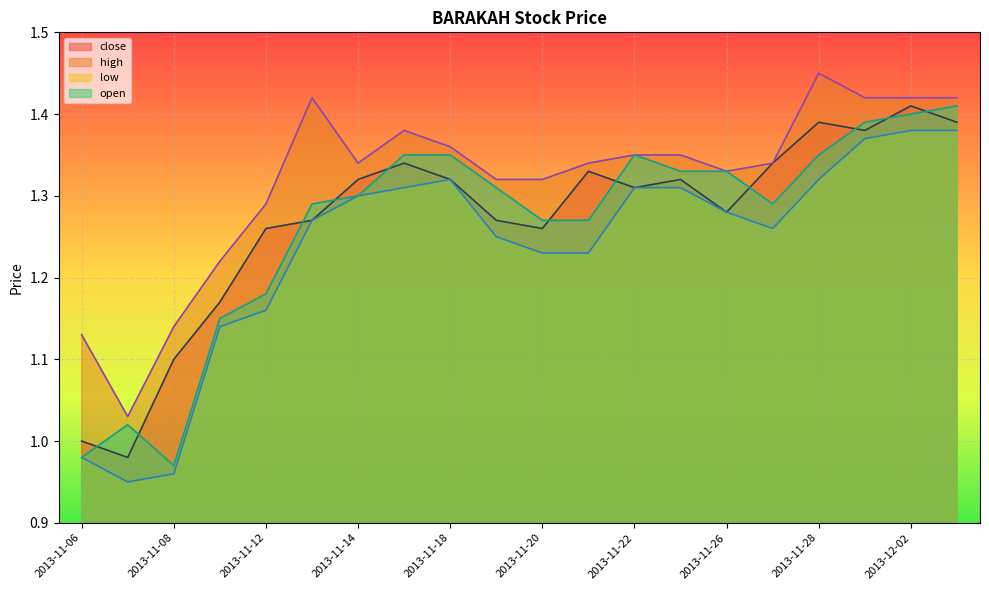

What is the sum of all close values?

25.4